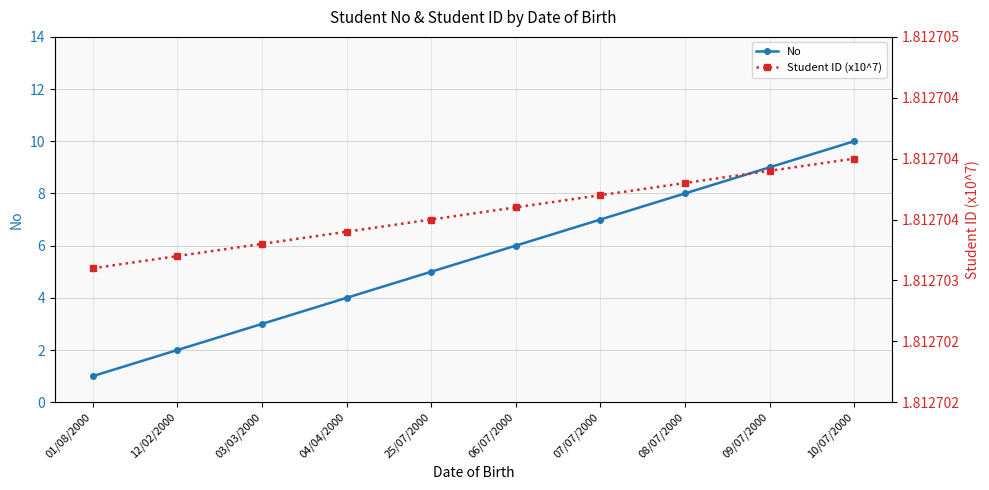

At which category is the sum across all series the highest?

10/07/2000